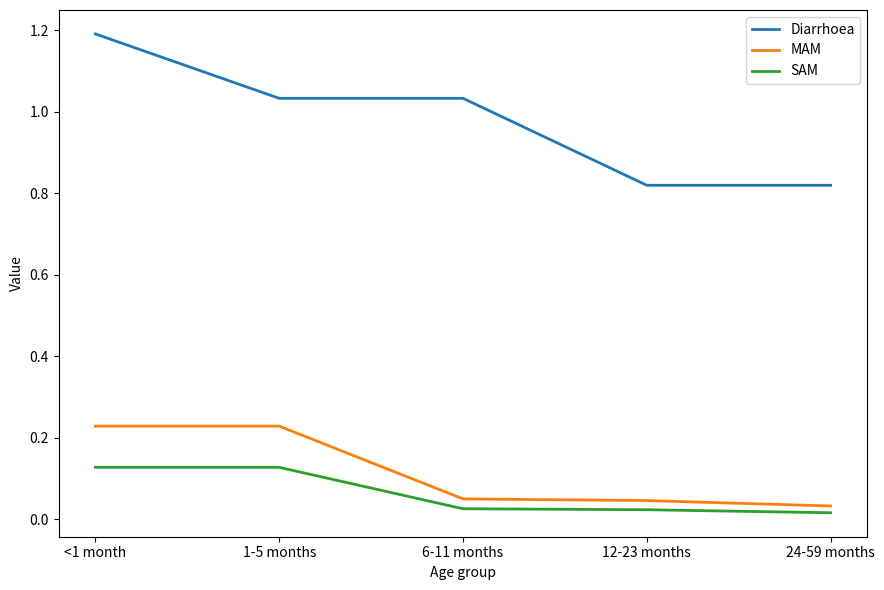

Is it true that MAM equals 0.1 at 24-59 months?

False